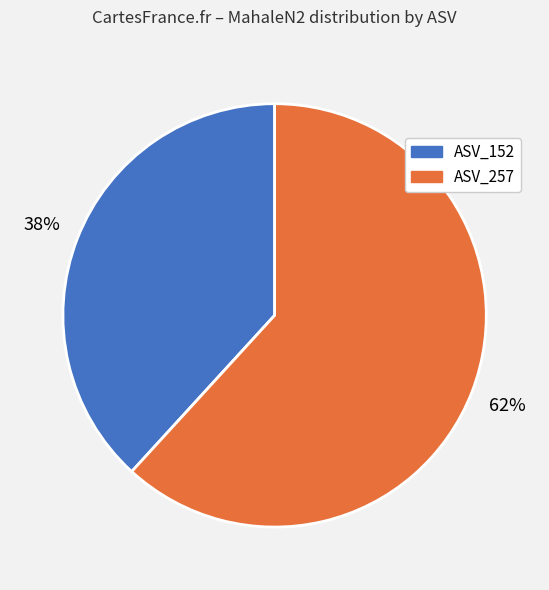

To the nearest percent, what is the average slice percentage?

50%